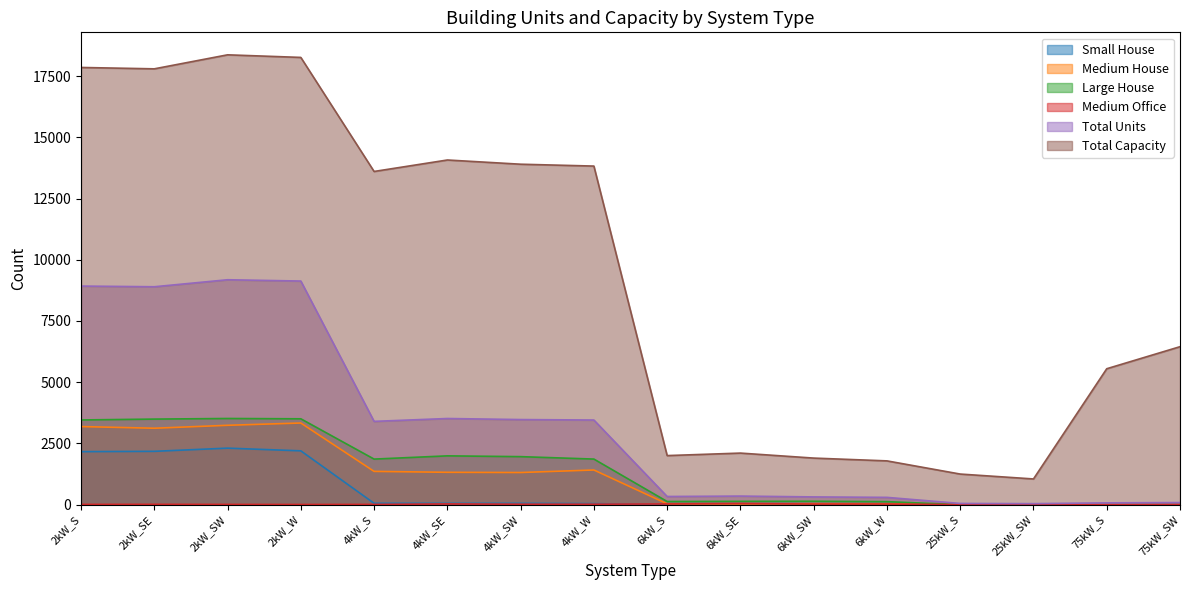

How many data points in Total Units are less than 3401?

8